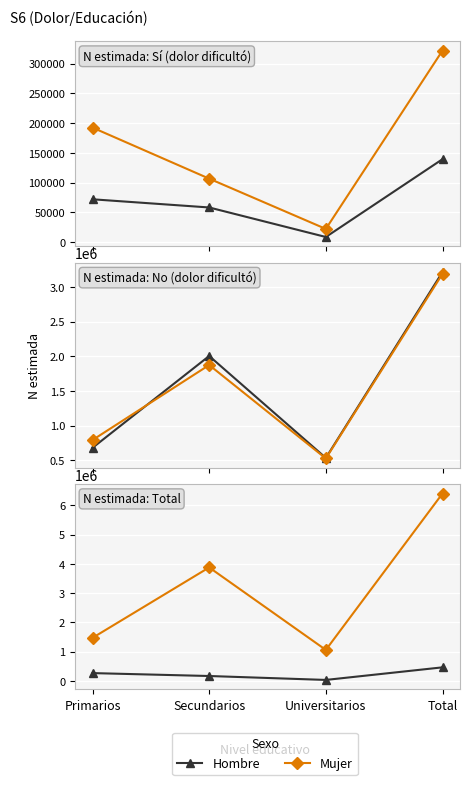

What is the difference between the maximum and second lowest values in the Hombre series?

296002